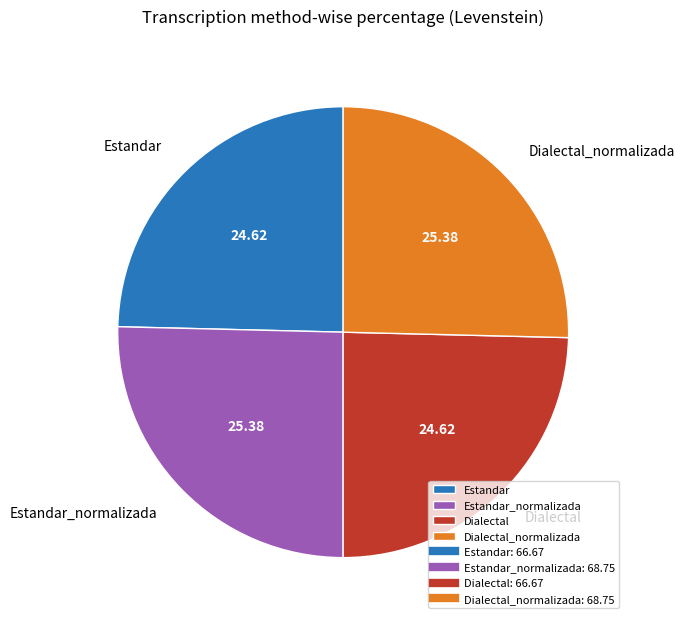

What is the ratio of the value at Estandar_normalizada to the value at Dialectal?

1.0